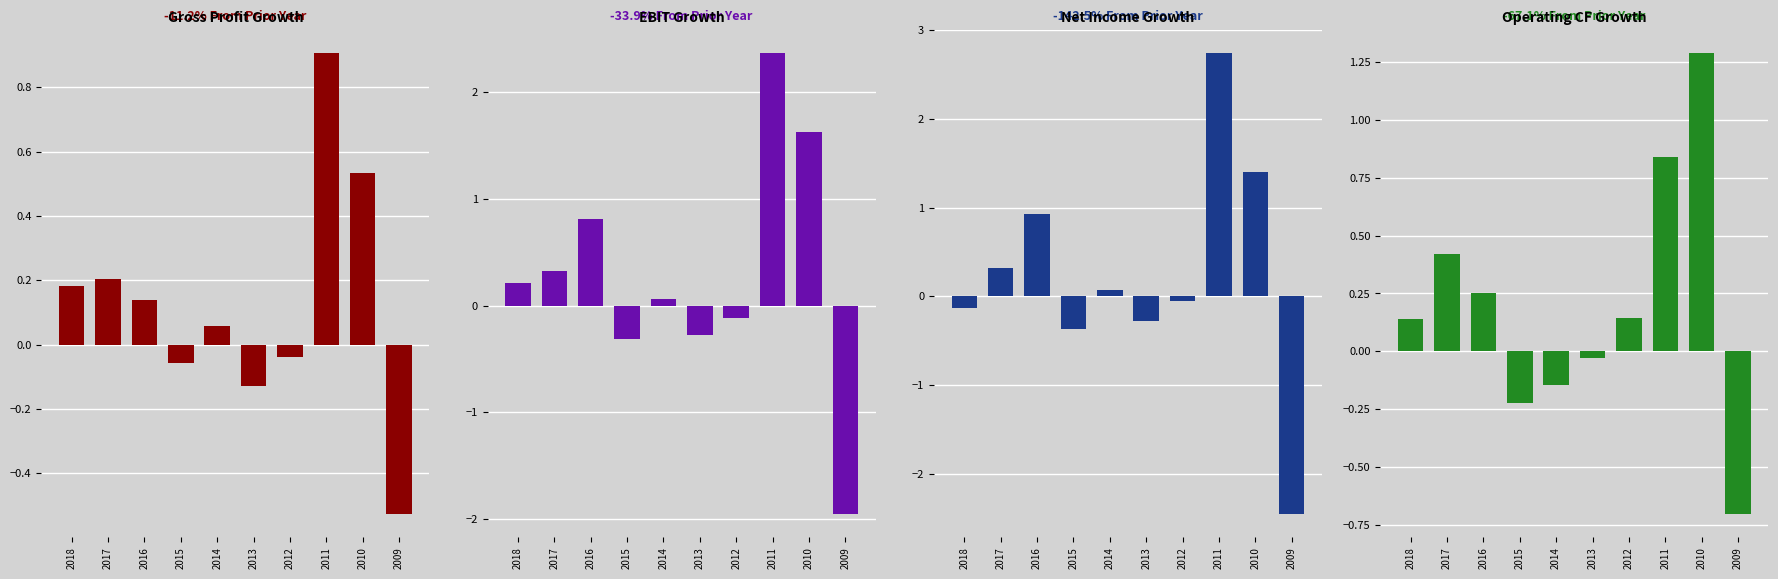

What is the value of the Net Income Growth bar at the 2nd from the left?

0.3